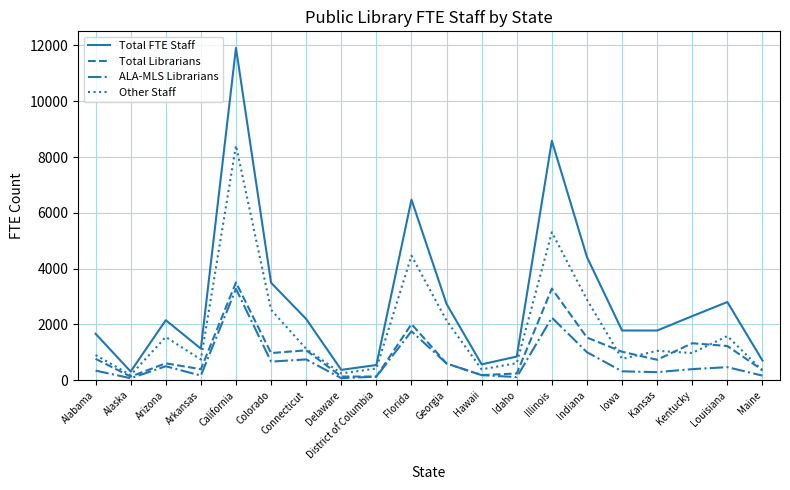

Which series has the largest range (max minus min)?

Total FTE Staff